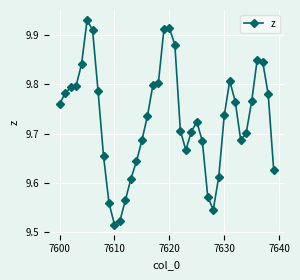

True or false: the data has more than 0 interior local peaks.

True